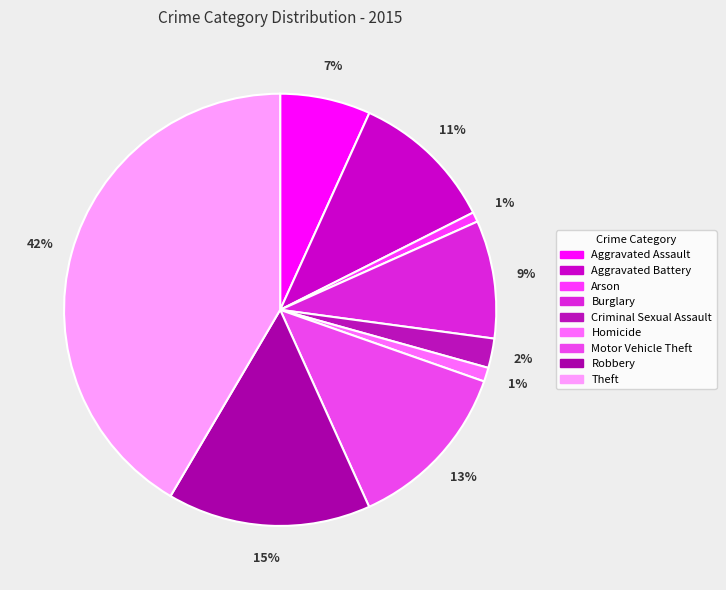

How many slices are in this pie chart?

9